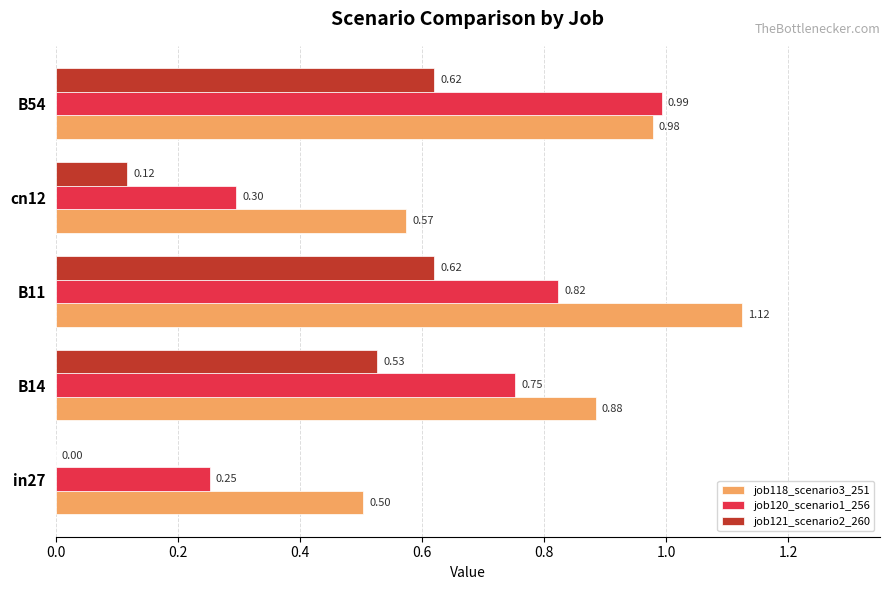

What is the total value across all series at B14?

2.2